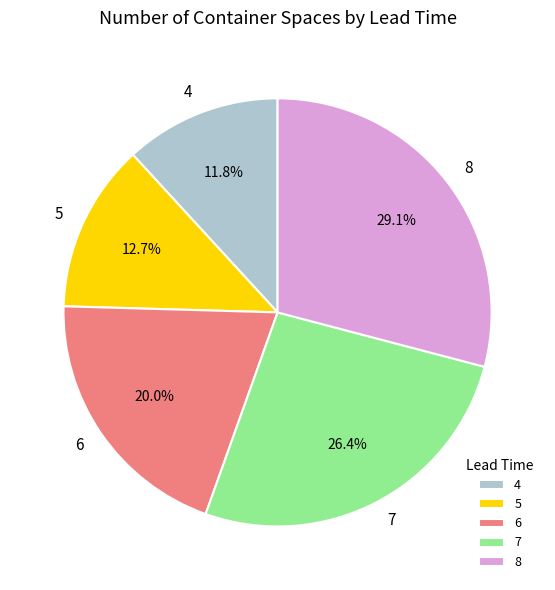

To the nearest percent, what percentage of the pie is 8?

29%